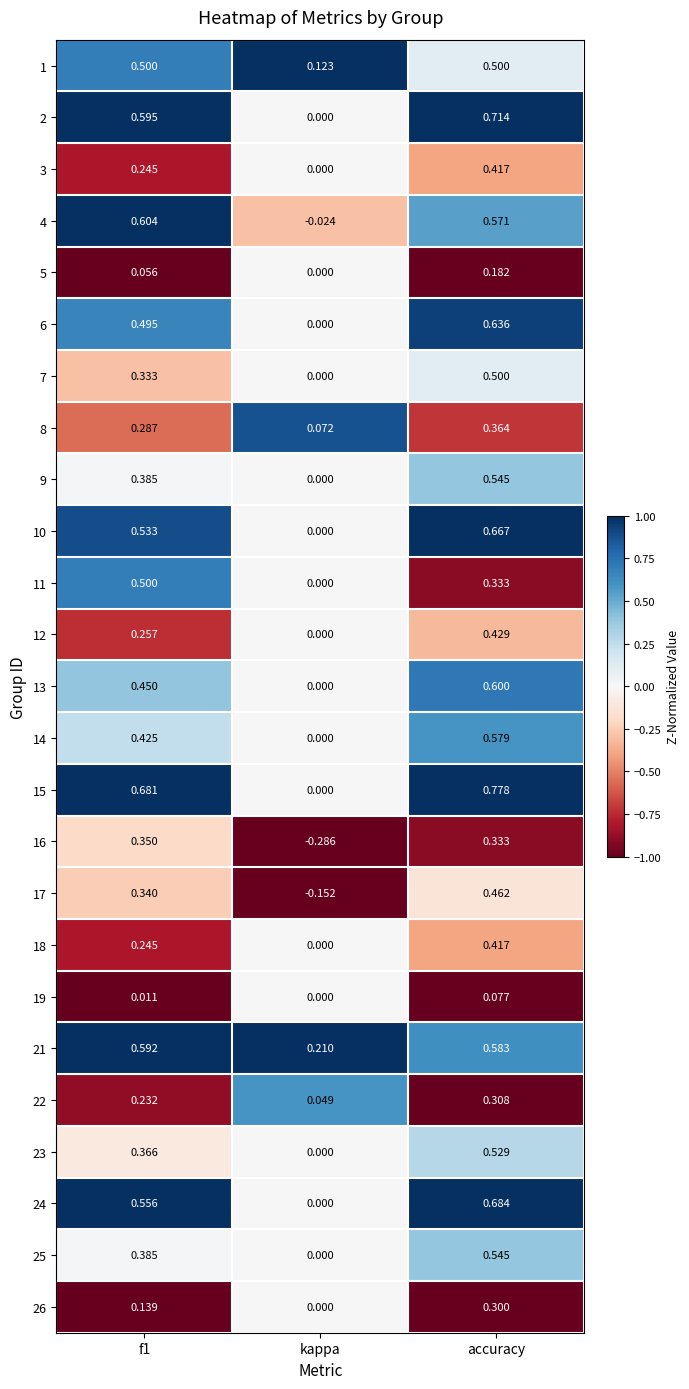

Which category has the lowest value in the 2 series?

kappa